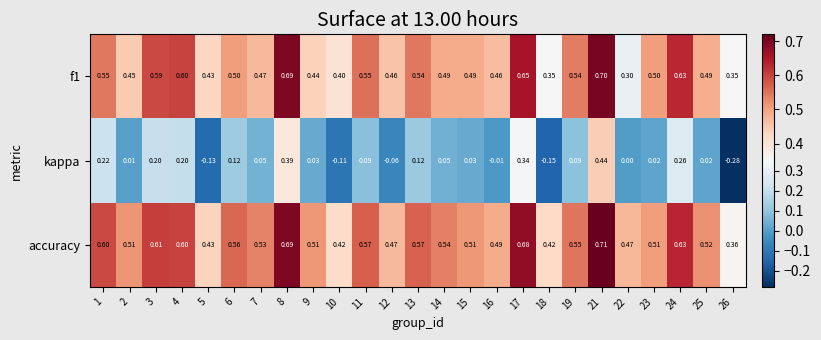

What is the total value across all series at 12?

0.9